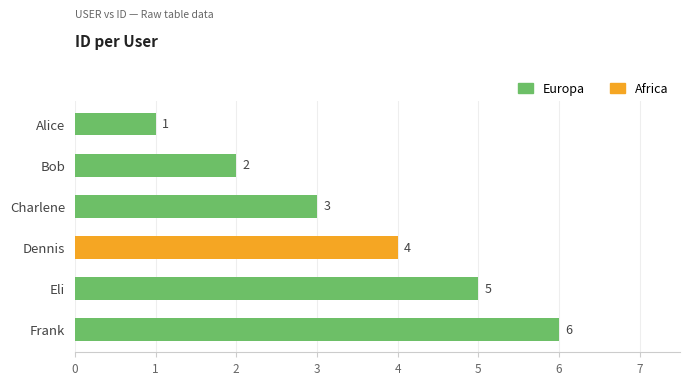

Between Frank and Alice, which is larger?

Frank